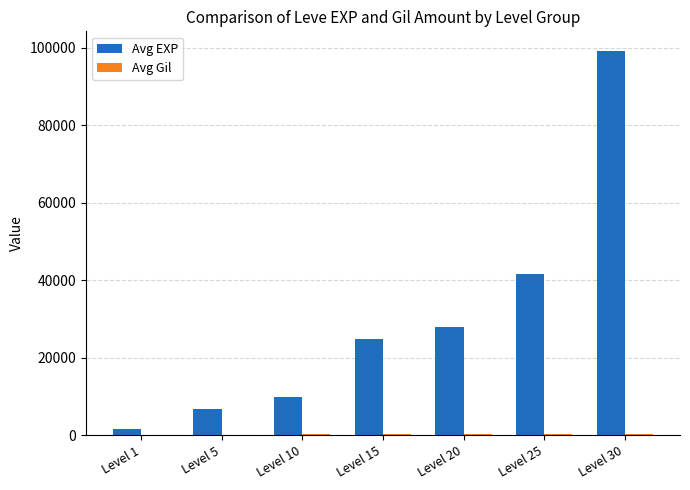

At which category is the sum across all series the highest?

Level 30